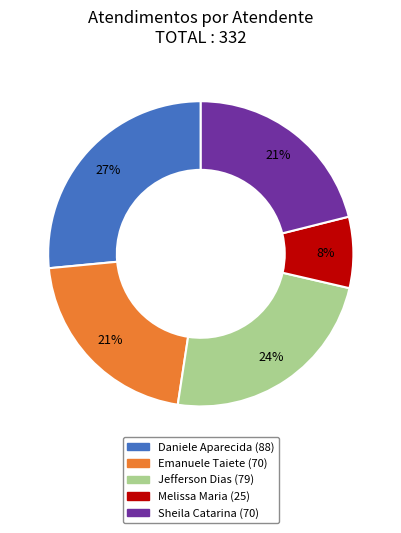

Does any single category account for the majority?

No